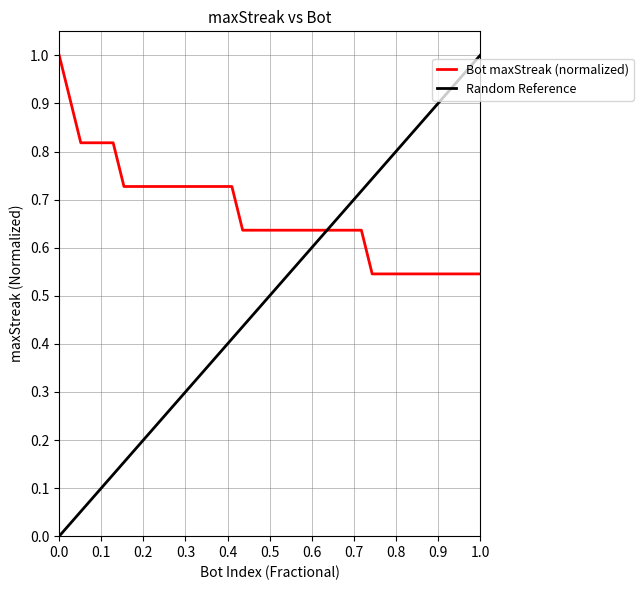

What is the maximum value for Bot maxStreak (normalized)?

1.0